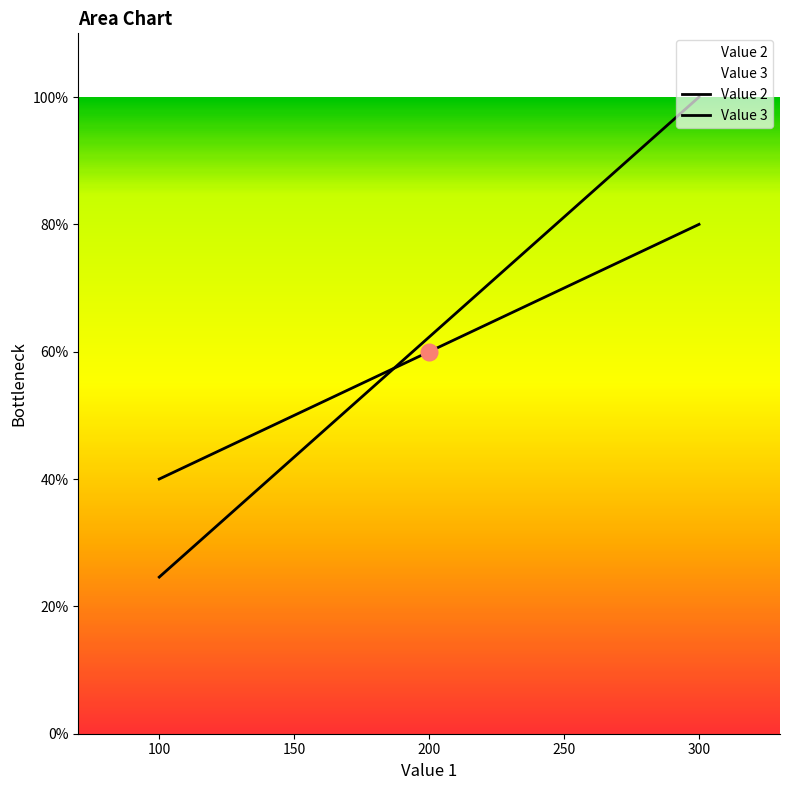

Read the Value 2 value at 300.

400